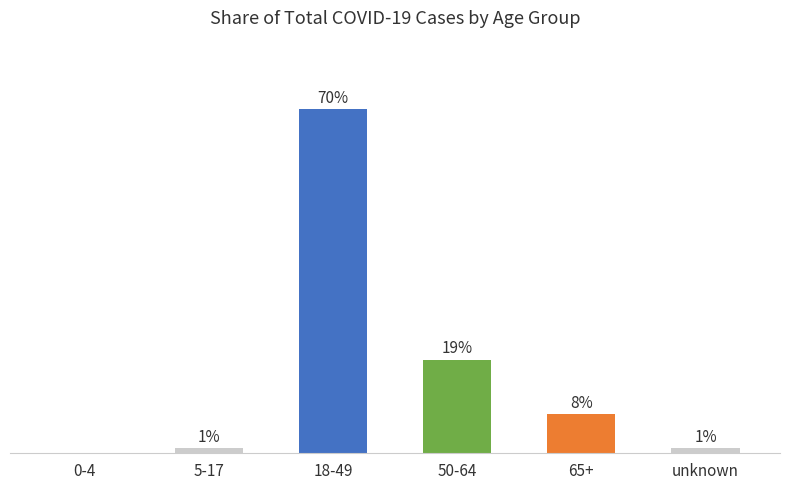

At which category does the chart reach its peak across all series?

18-49